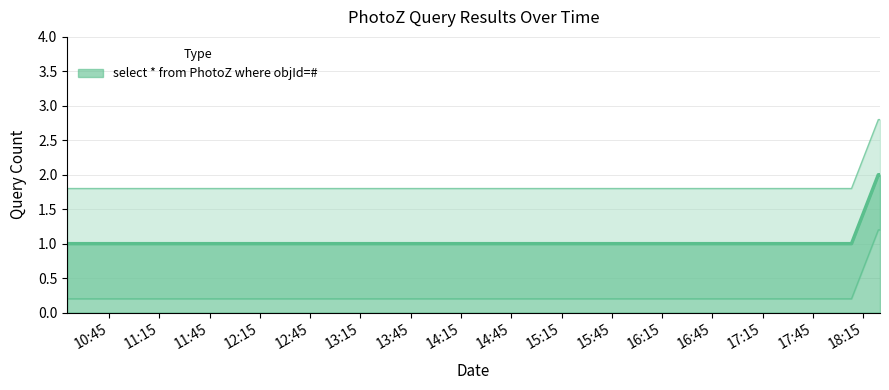

Count the values in the range 1 to 2.

4